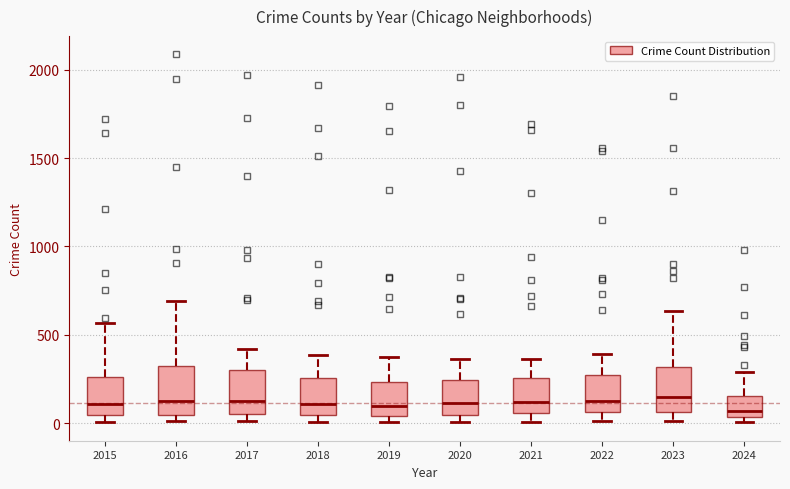

Reading left to right, read every box against the y-axis: the position of its median line, the range the box covers, and the ends of its whiskers. The values are not printed on the chart, so give them approximately, as read against the axis.

2015: median 100, box 50 to 250, whiskers 0 to 550
2016: median 150, box 50 to 300, whiskers 0 to 700
2017: median 100, box 50 to 300, whiskers 0 to 400
2018: median 100, box 50 to 250, whiskers 0 to 400
2019: median 100, box 50 to 250, whiskers 0 to 400
2020: median 100, box 50 to 250, whiskers 0 to 350
2021: median 100, box 50 to 250, whiskers 0 to 350
2022: median 100, box 50 to 250, whiskers 0 to 400
2023: median 150, box 50 to 300, whiskers 0 to 650
2024: median 50 (just above the box's lower edge), box 50 to 150, whiskers 0 to 300